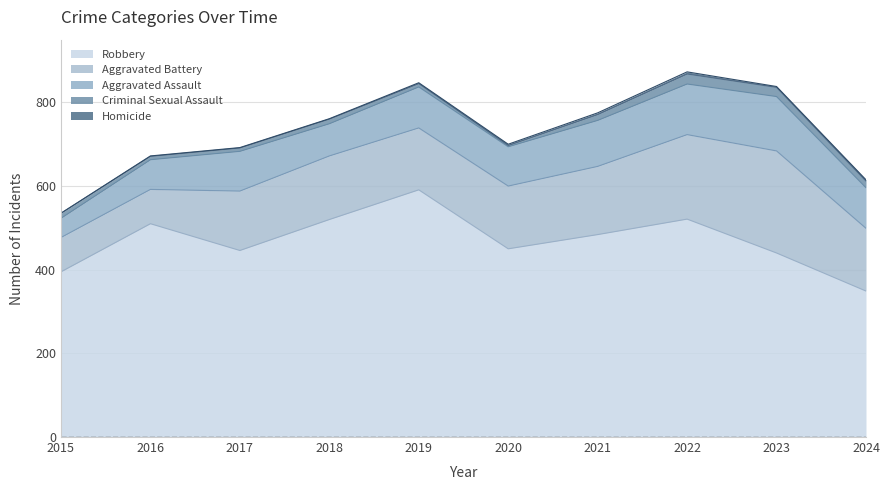

What is the difference between the maximum and minimum values in the Aggravated Assault series?

84